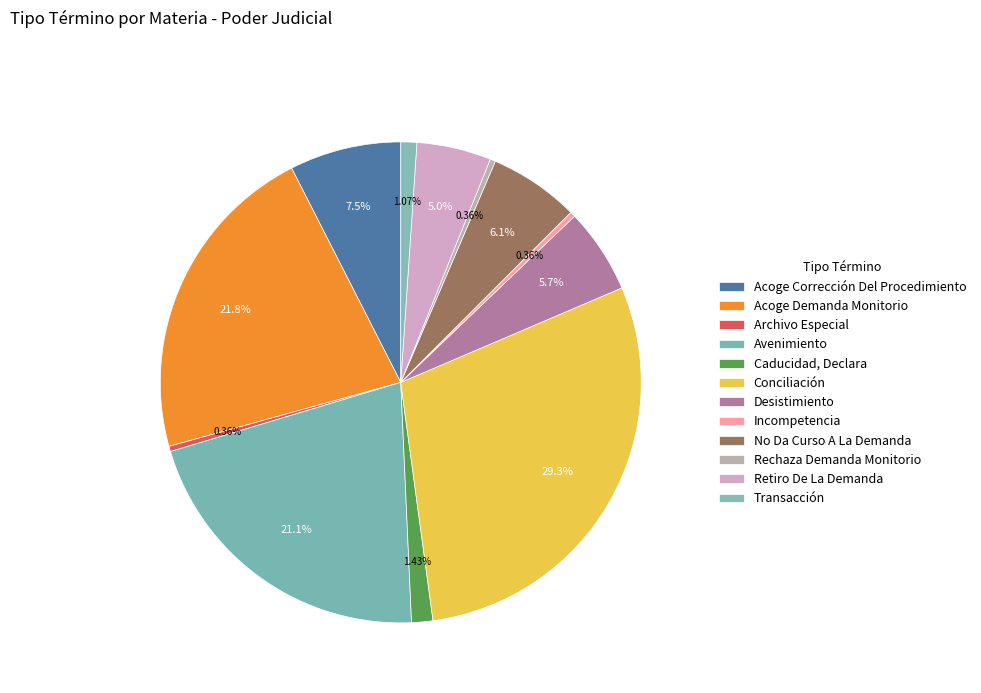

Count the number of slices in the pie.

12